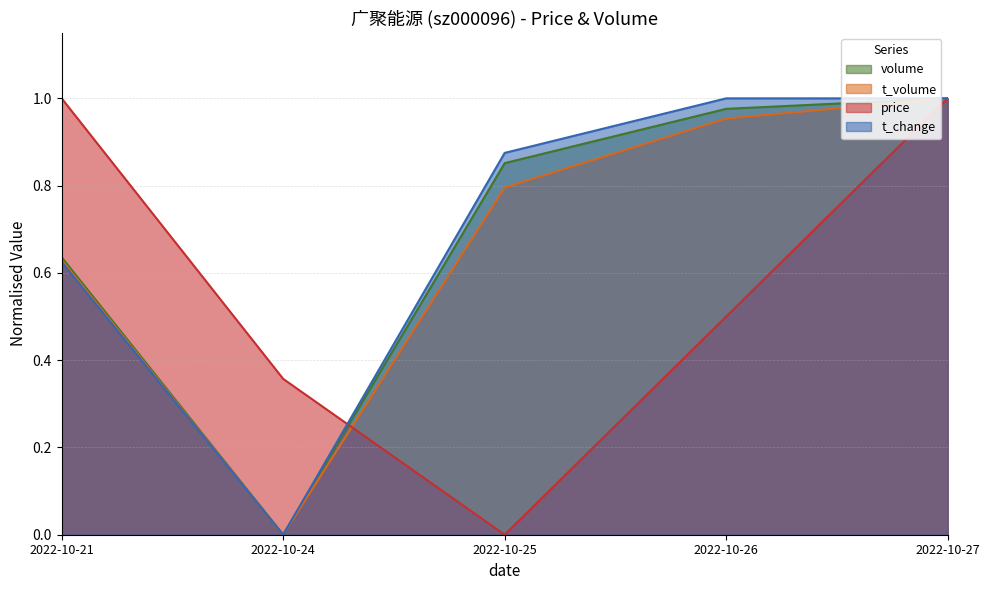

At which category does t_change reach its first local valley?

2022-10-24